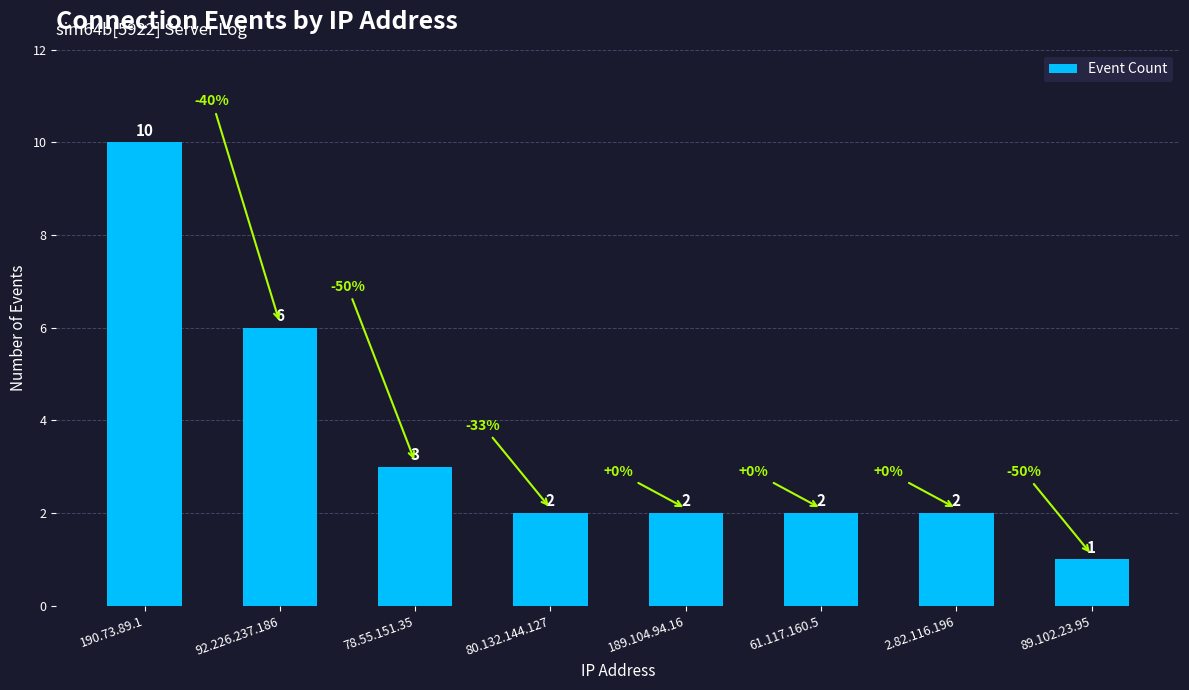

What is the minimum value shown in the chart?

1